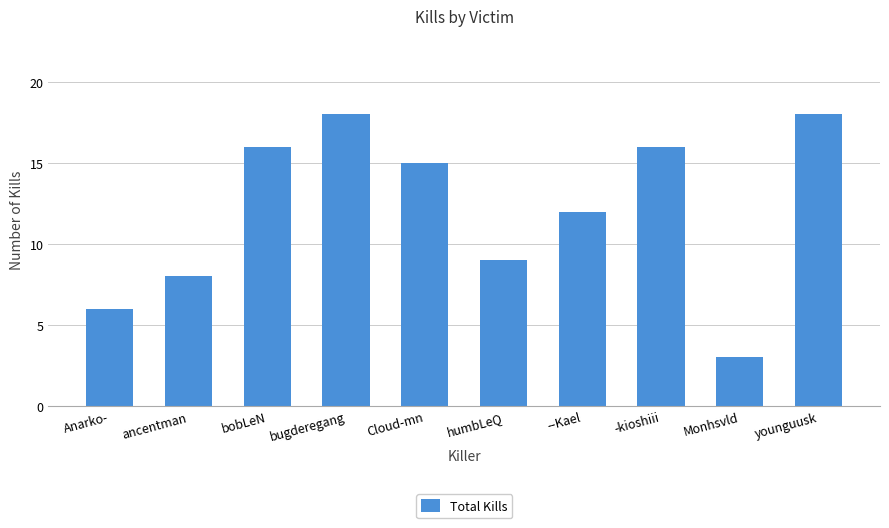

What is the average value?

12